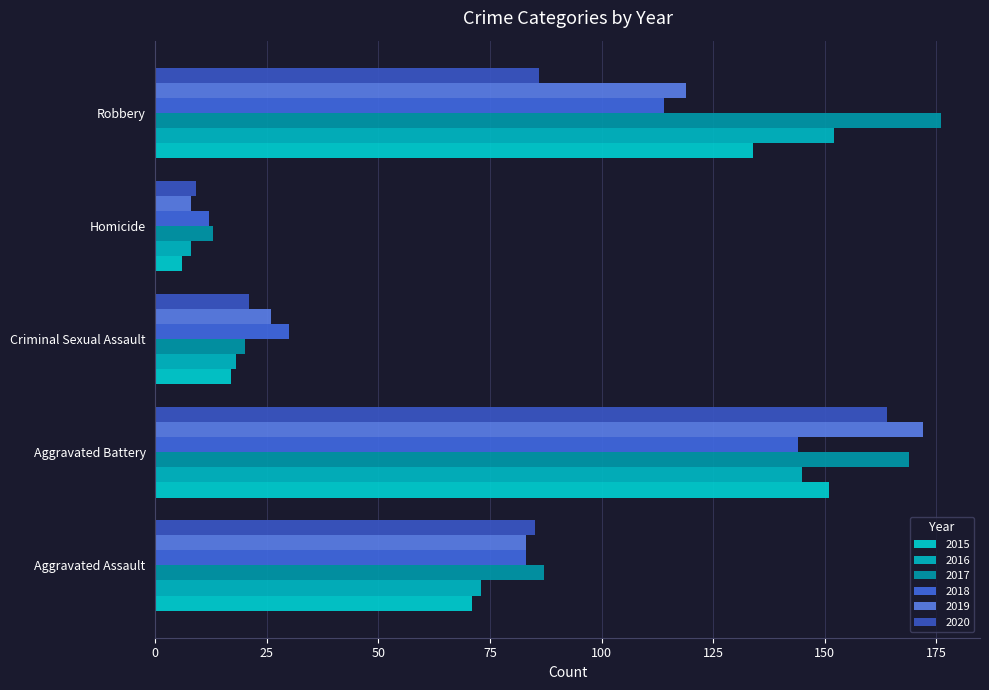

How many bars are there in each group?

6